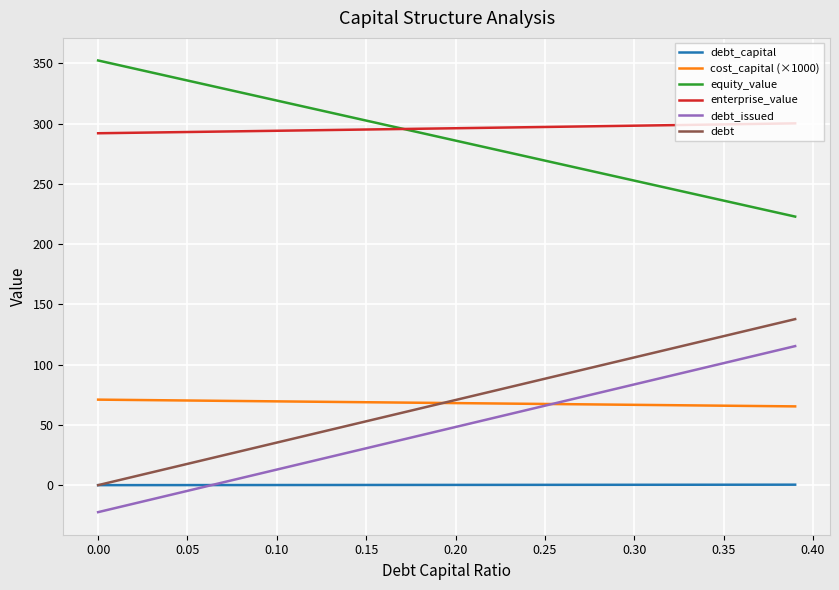

List the series in order of their peak value, highest first.

equity_value, enterprise_value, debt, debt_issued, cost_capital (×1000), debt_capital